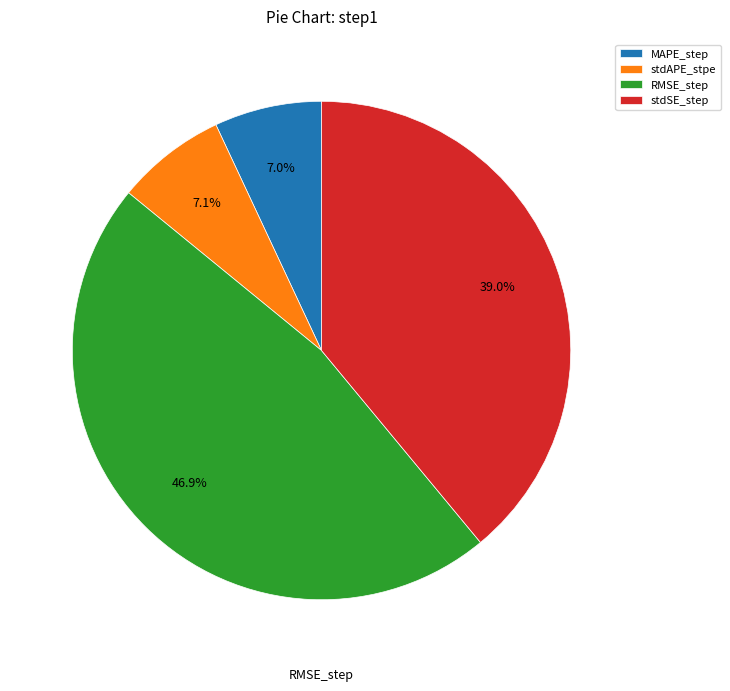

What portion of the pie excludes stdAPE_stpe?

92.9%